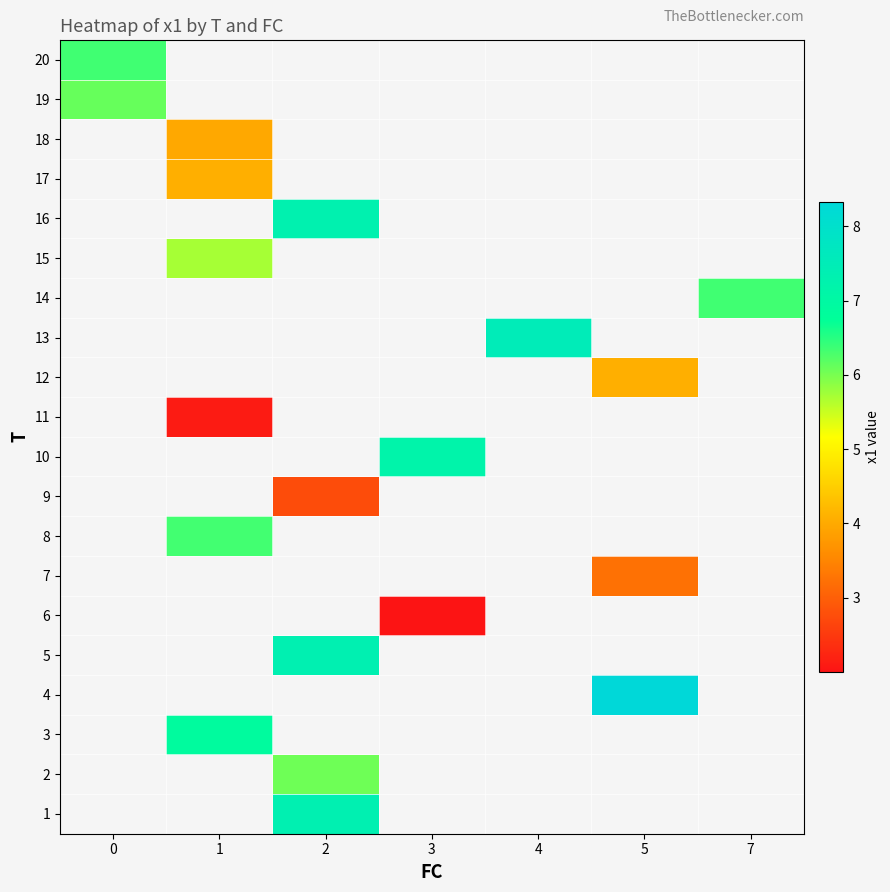

How many categories are shown in the chart?

7